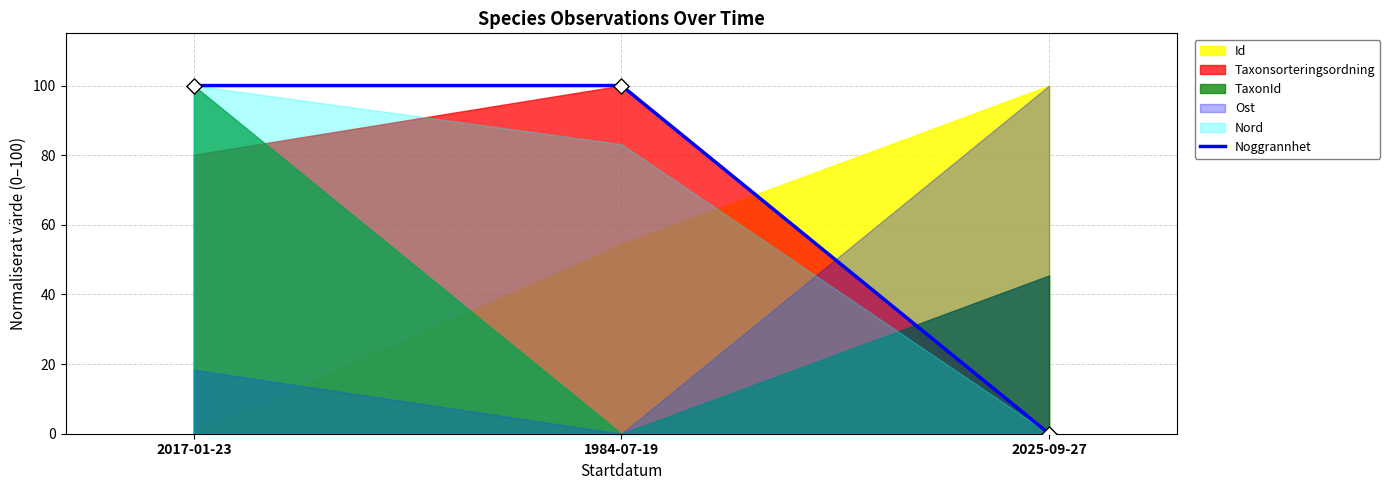

Approximately how many times larger is the value at 1984-07-19 compared to 2017-01-23?

1.0